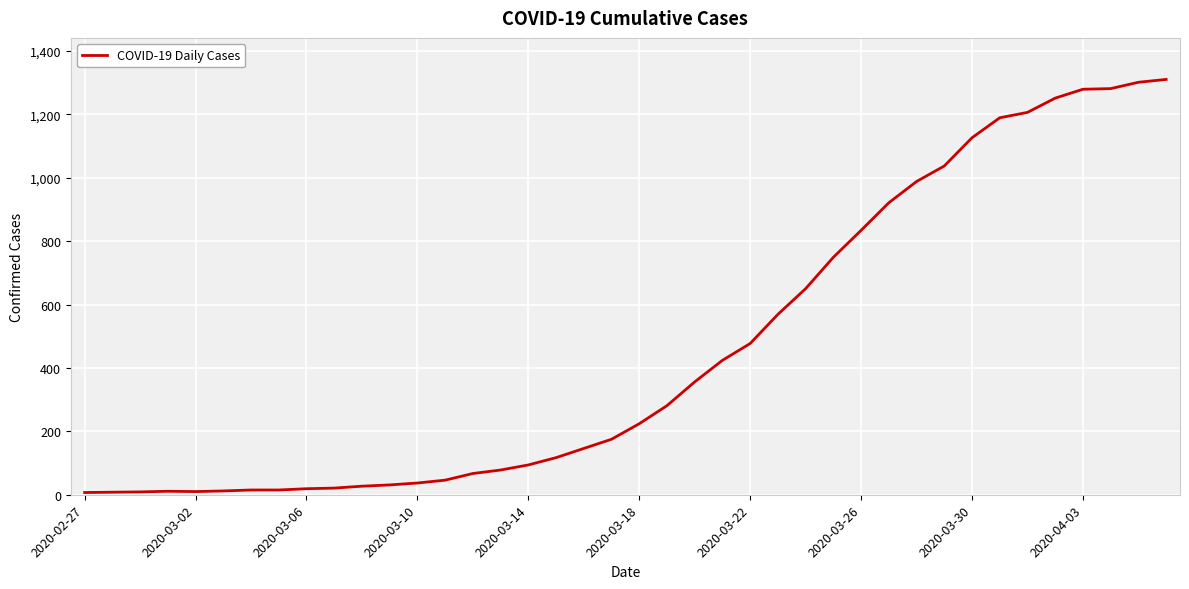

What is the greatest value displayed?

1310